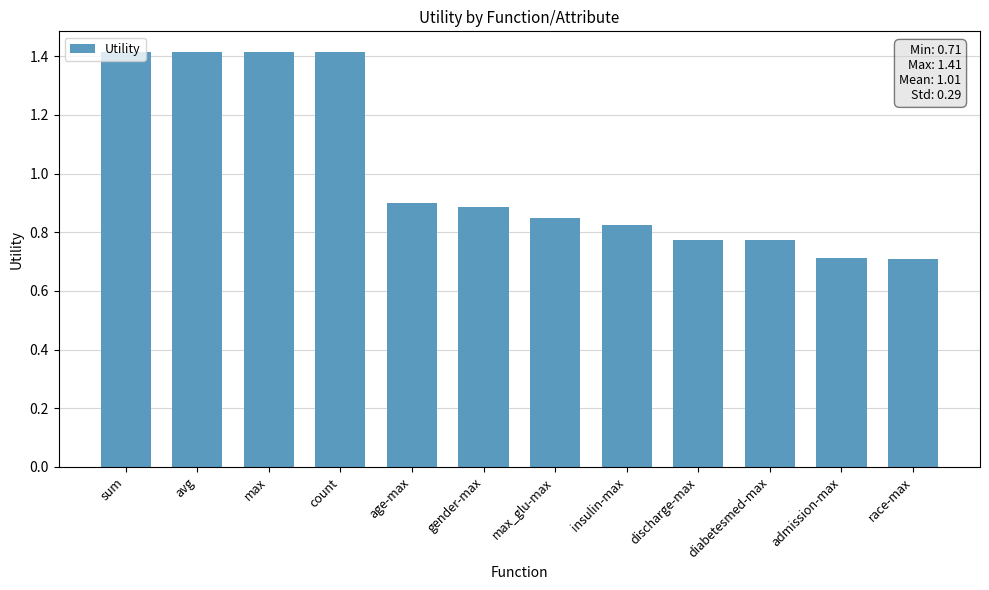

Between admission-max and sum, which is larger?

sum